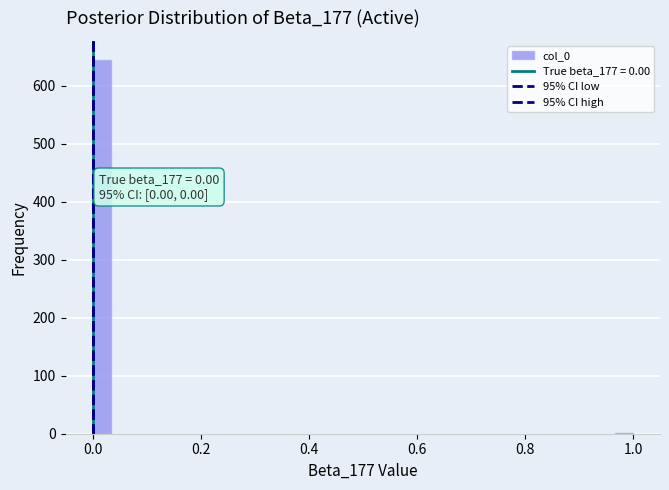

Around what value on the x-axis is the tallest bar? Give the approximate position of its centre, as read against the axis.

0.02